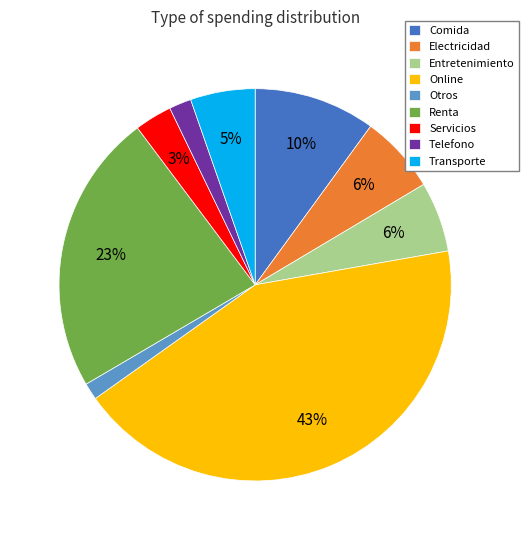

Is it true that Comida is 5% of the pie?

False